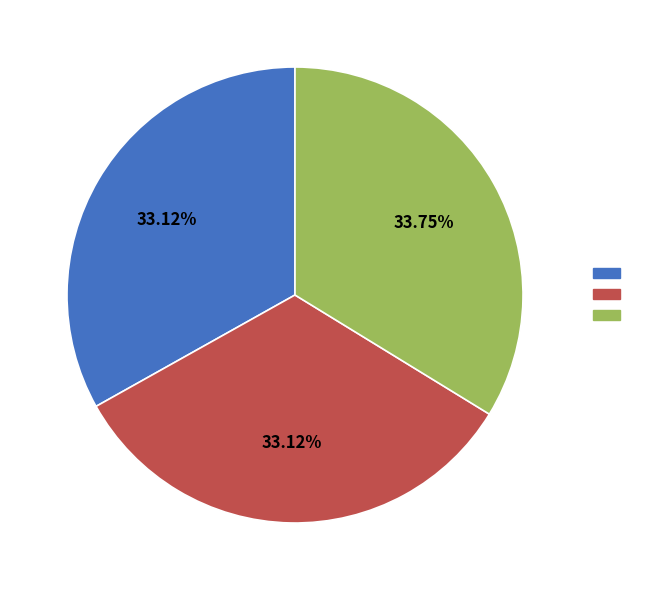

How many segments does this pie chart have?

3